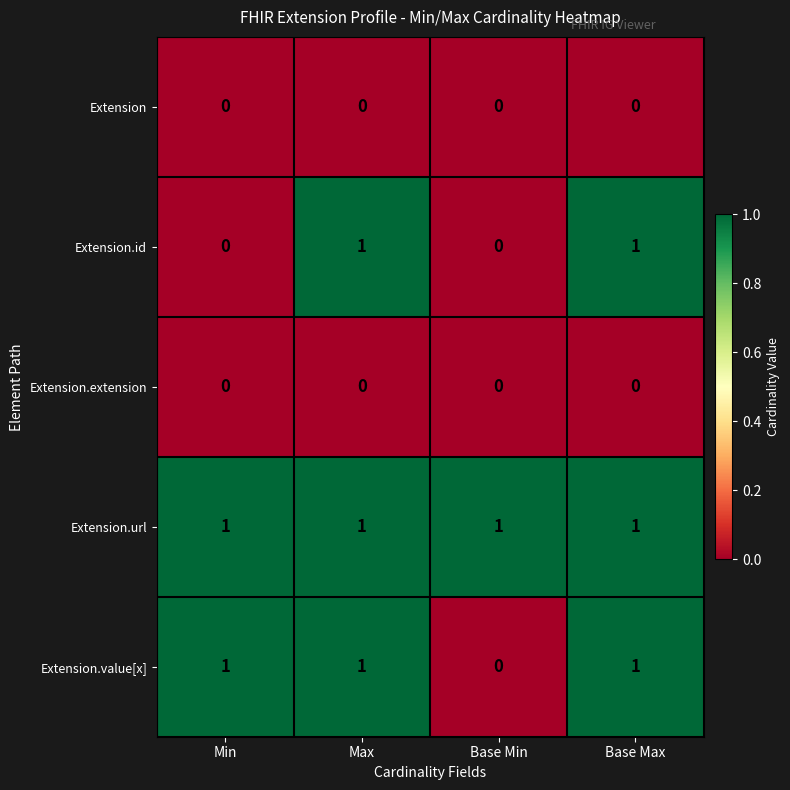

Count the number of categories in the chart.

4